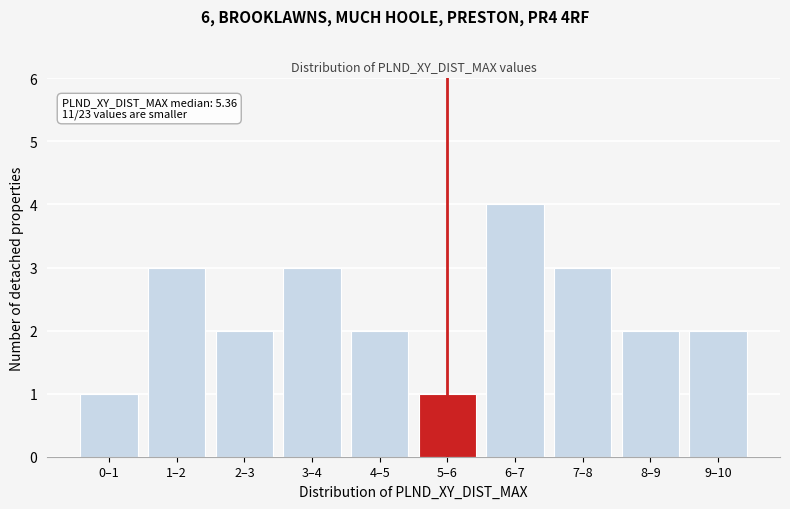

Reading left to right, transcribe all the data shown in this chart.

1	3	2	3	2	1	4	3	2	2